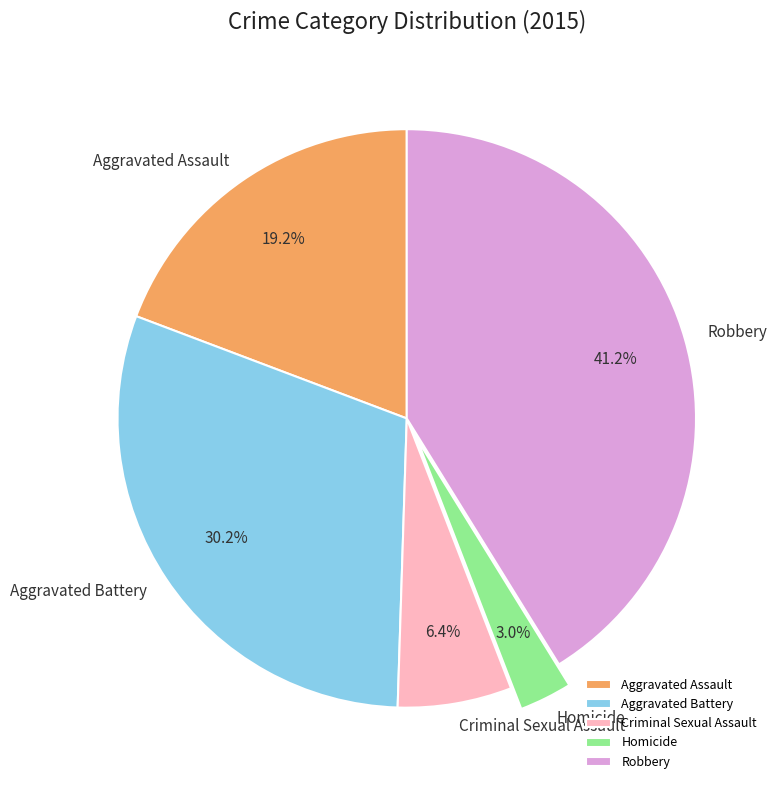

How many slices are in this pie chart?

5